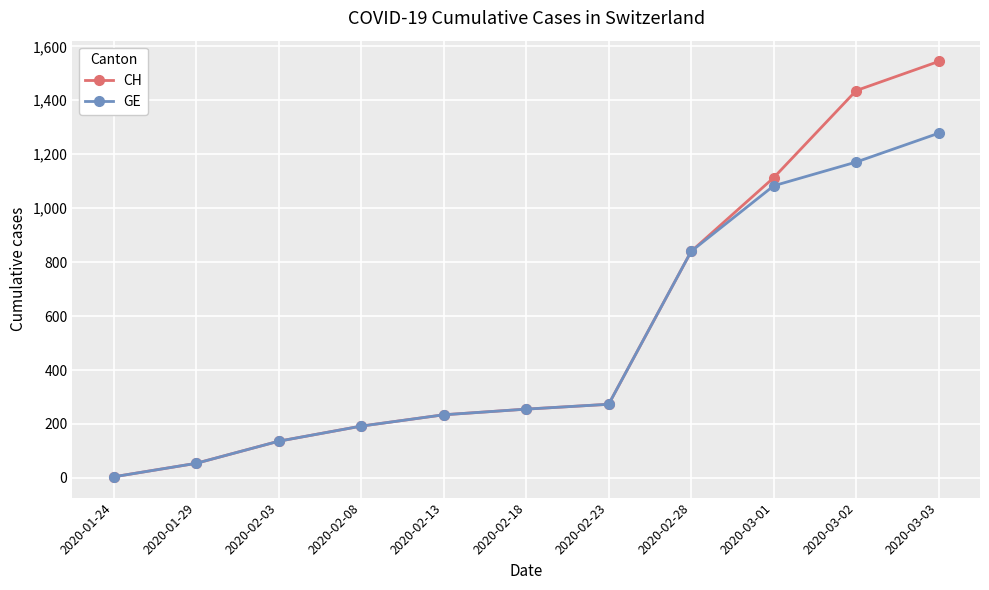

Where is GE nearest to the value 641?

2020-02-28